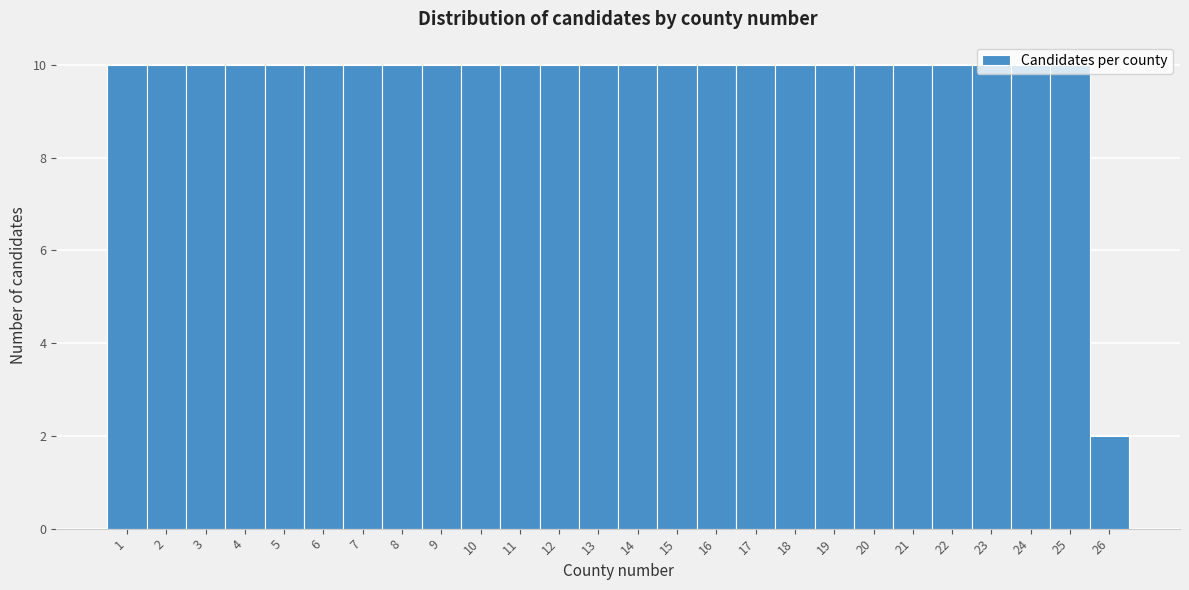

What is the height of the bar covering 0.5 to 1.5 on the x-axis? The values are not printed on the chart, so give them approximately, as read against the axis.

10